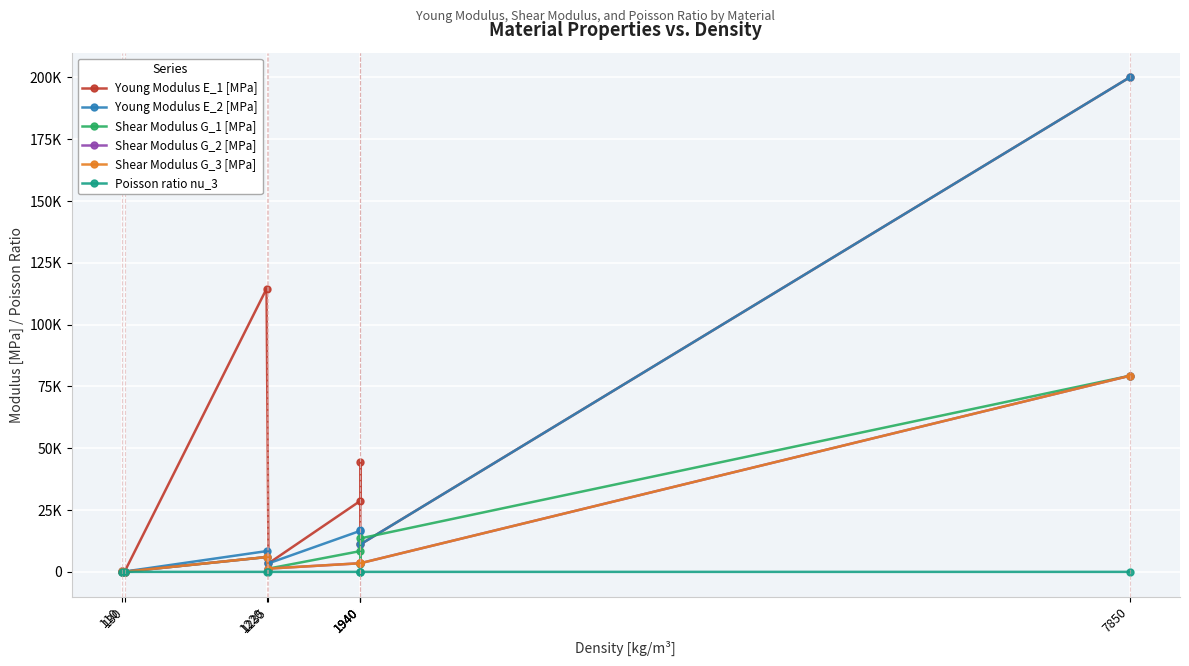

Is it true that Shear Modulus G_2 [MPa] equals 87.3 at 130?

False